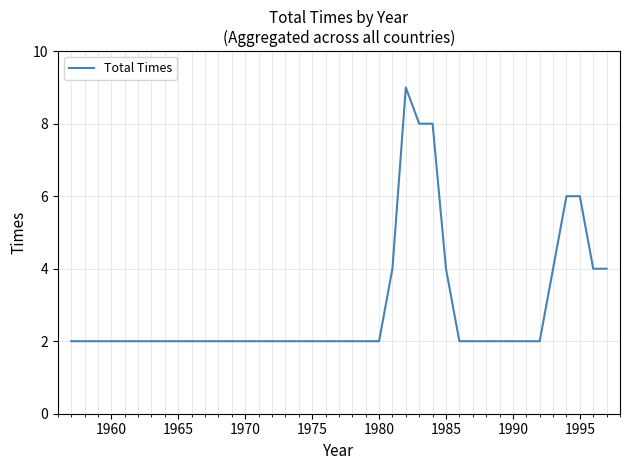

What is the maximum value shown in the chart?

9